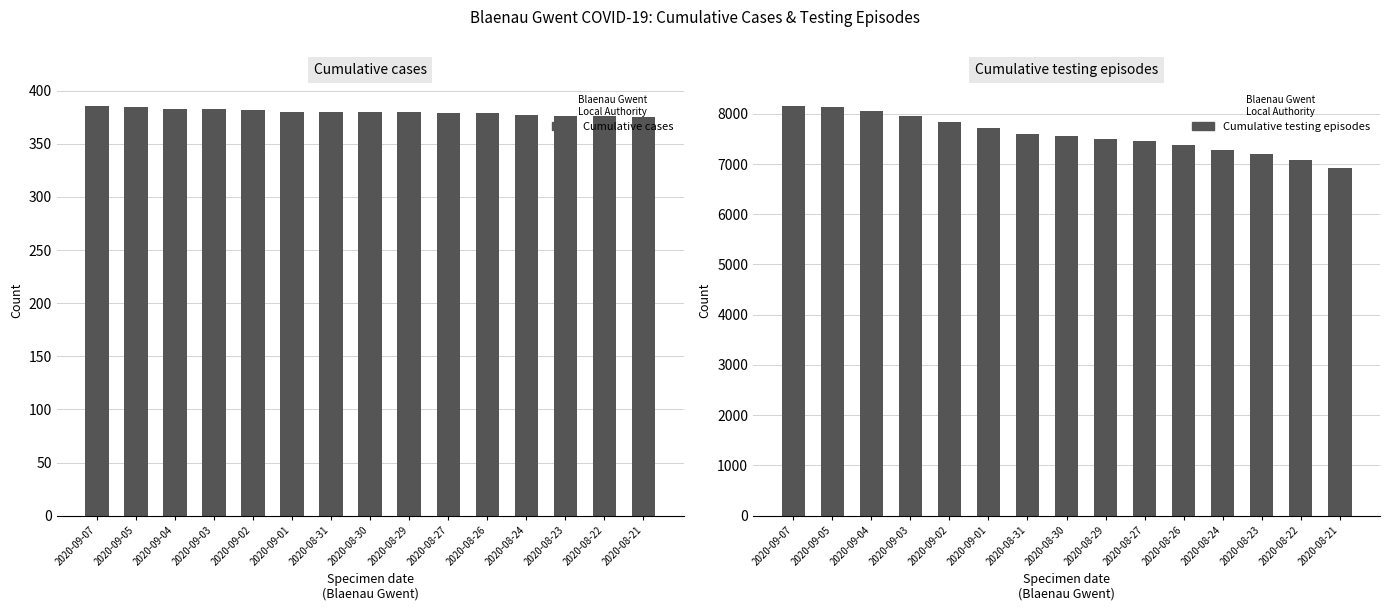

True or false: Cumulative testing episodes has a value of 6917 at 2020-08-21.

True